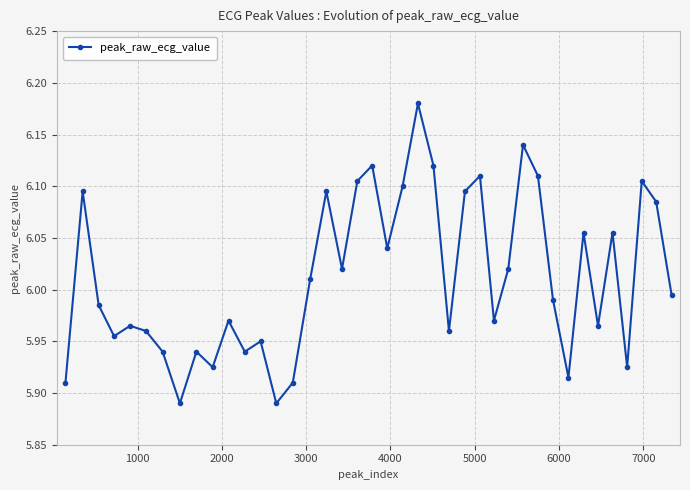

What is the sum of all values?

240.5